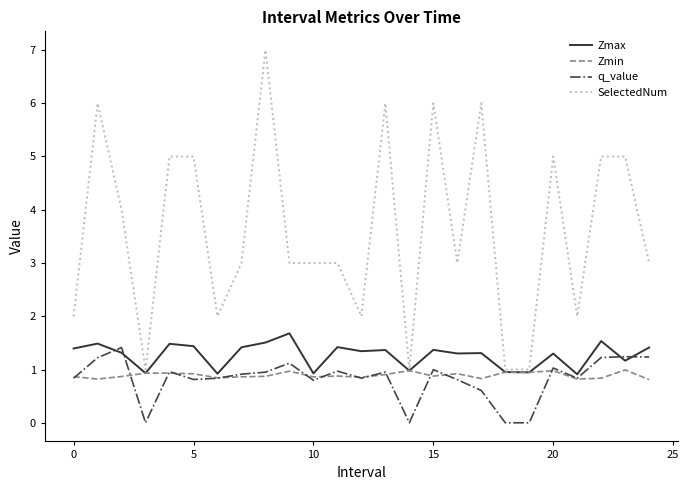

What is the maximum value for q_value?

1.4